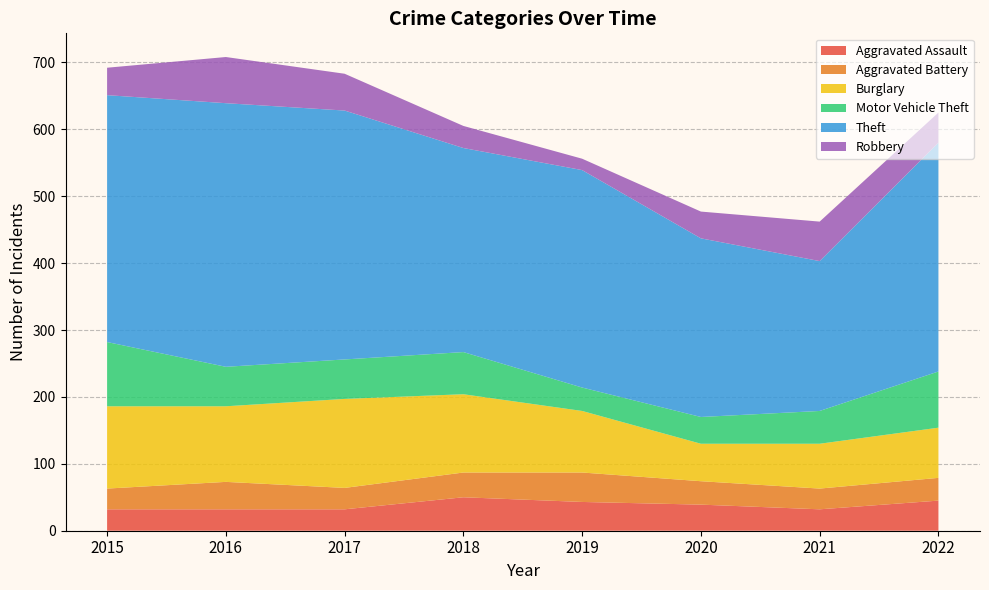

Reading left to right, transcribe all the data shown in this chart.

Aggravated Assault: 32	32	32	50	43	39	32	45
Aggravated Battery: 31	41	32	37	44	35	31	34
Burglary: 123	113	133	117	92	56	67	75
Motor Vehicle Theft: 96	59	59	63	35	40	49	84
Theft: 369	394	372	305	325	267	224	342
Robbery: 41	69	55	33	17	40	59	45